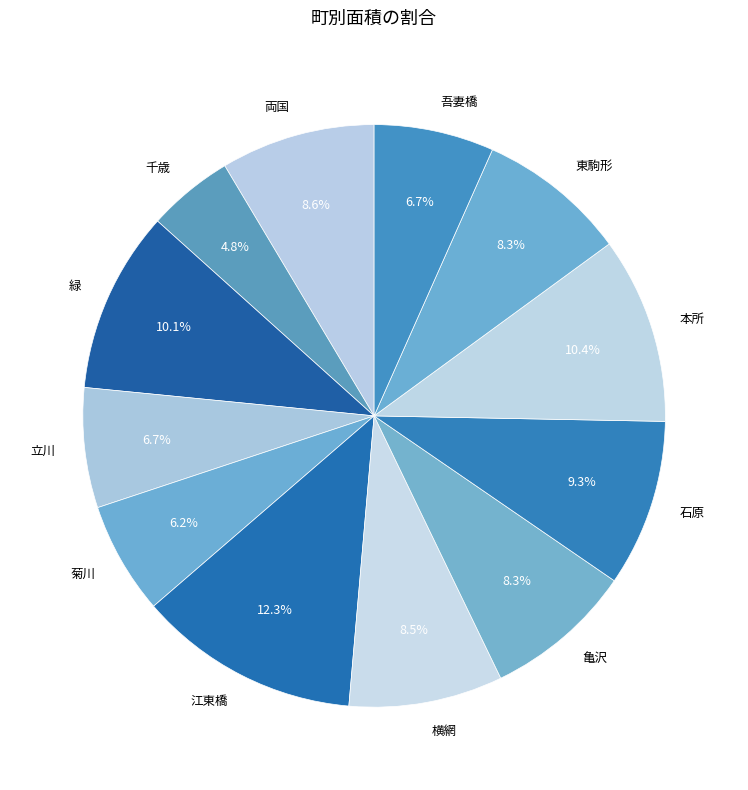

Which category has the biggest portion of the pie?

江東橋